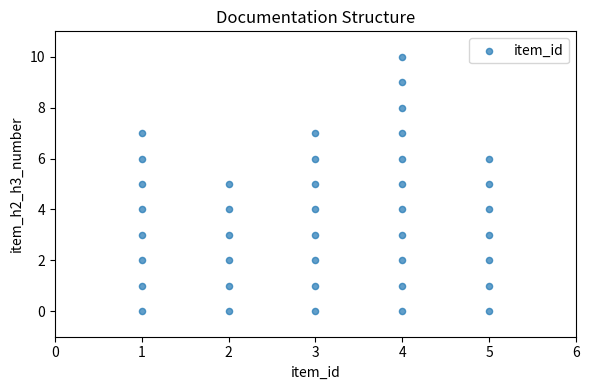

What is the range of X values (max minus min)?

4